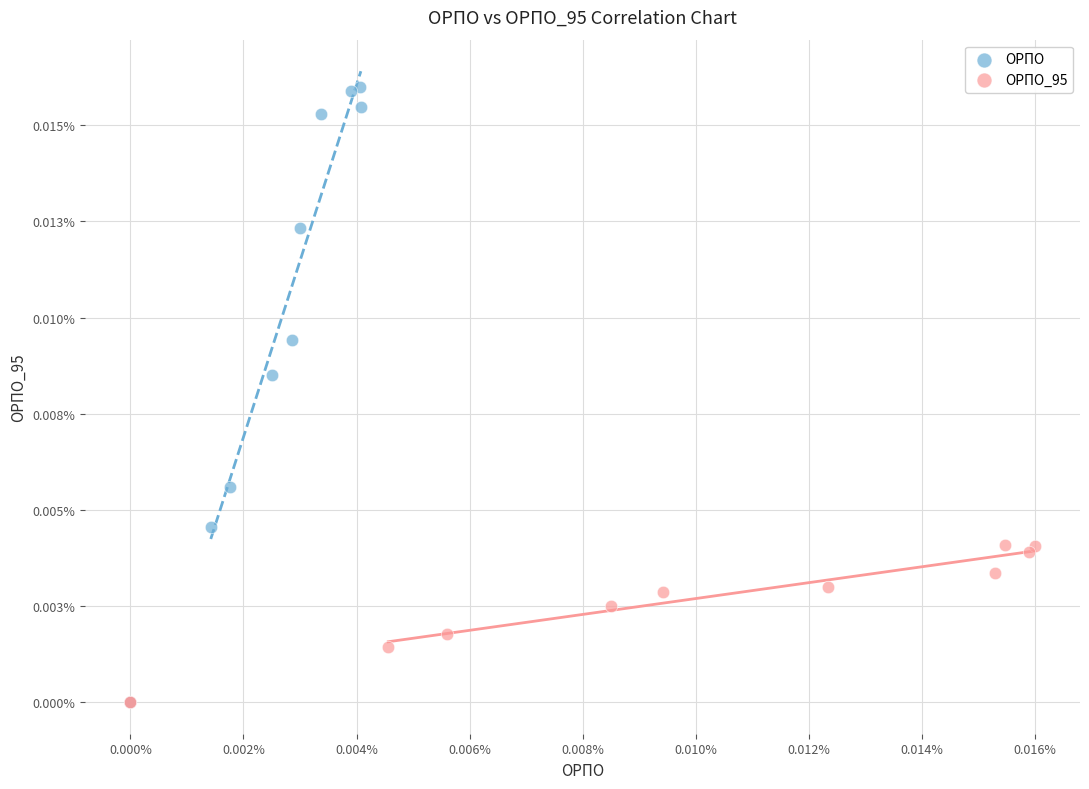

Which series has the widest spread of Y values?

ОРПО